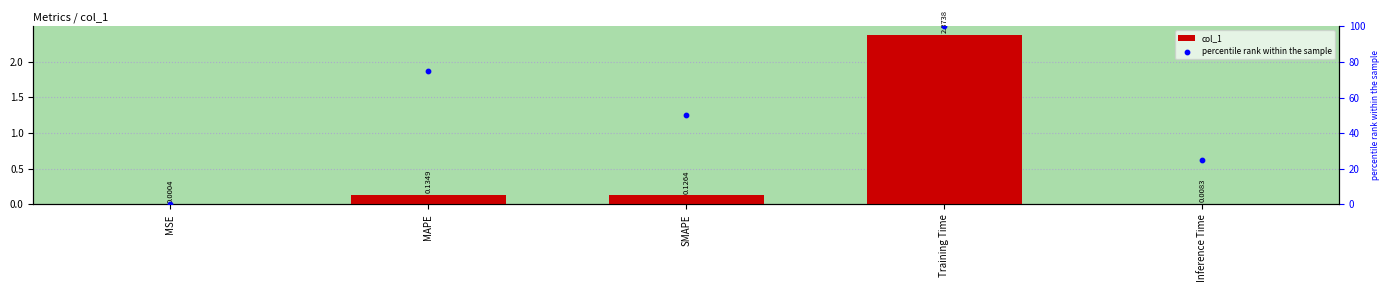

At which category is the sum across all series the highest?

Training Time